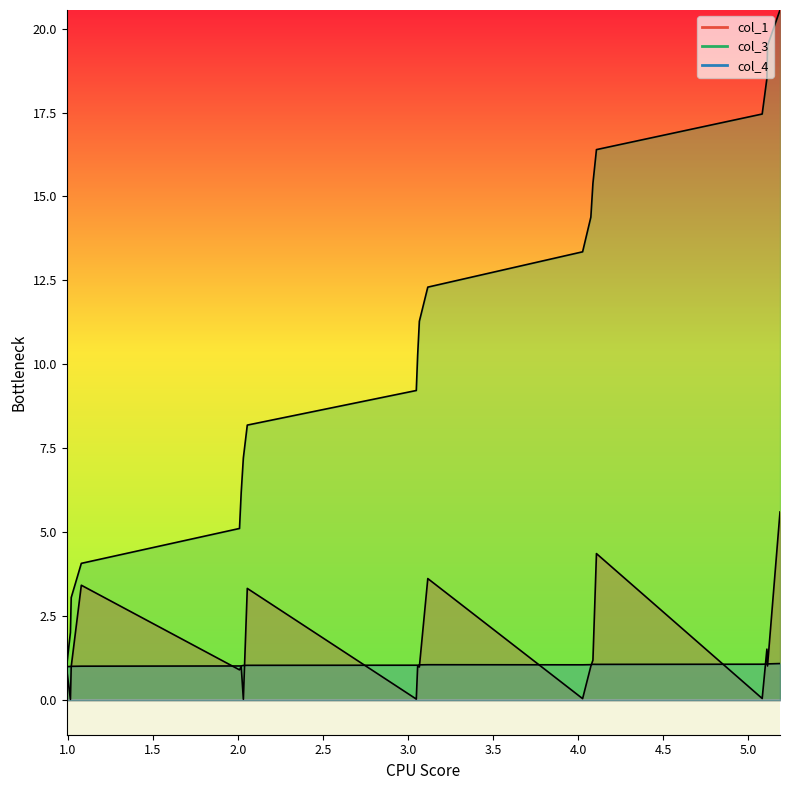

Count the number of data series in this chart.

3